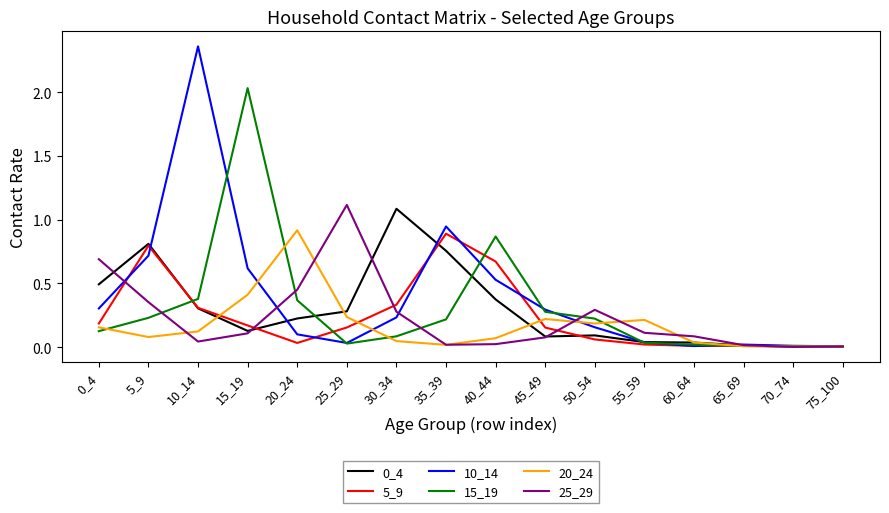

Which category has the highest value in the 5_9 series?

35_39